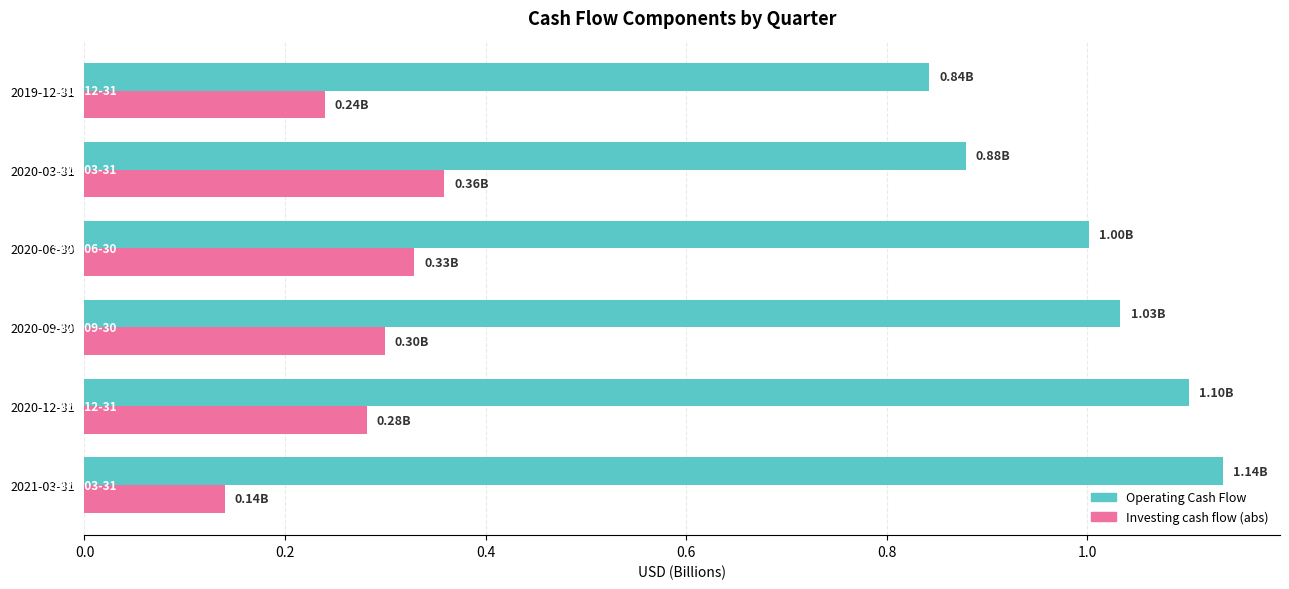

What is the sum of all Investing cash flow (abs) values?

1.6